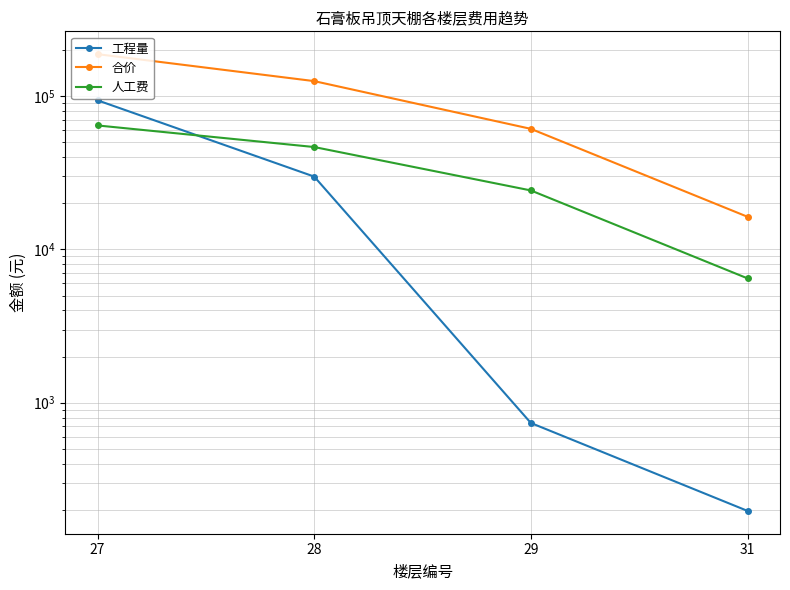

What is the smallest value displayed?

197.1